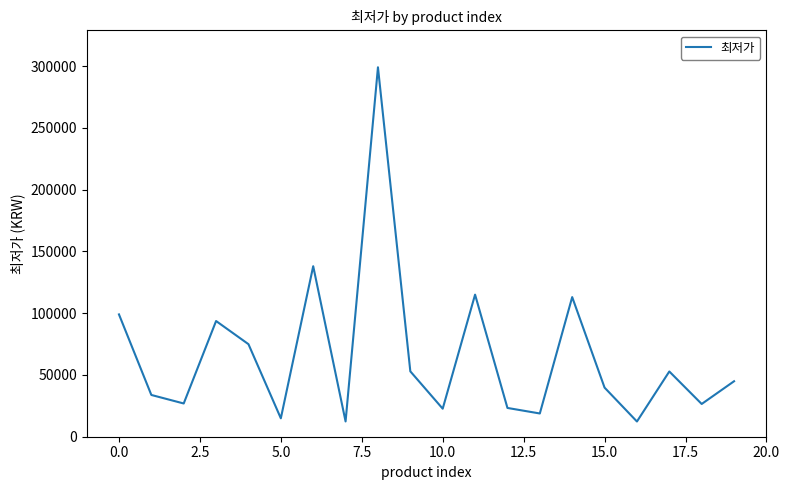

What is the maximum value shown in the chart?

299000